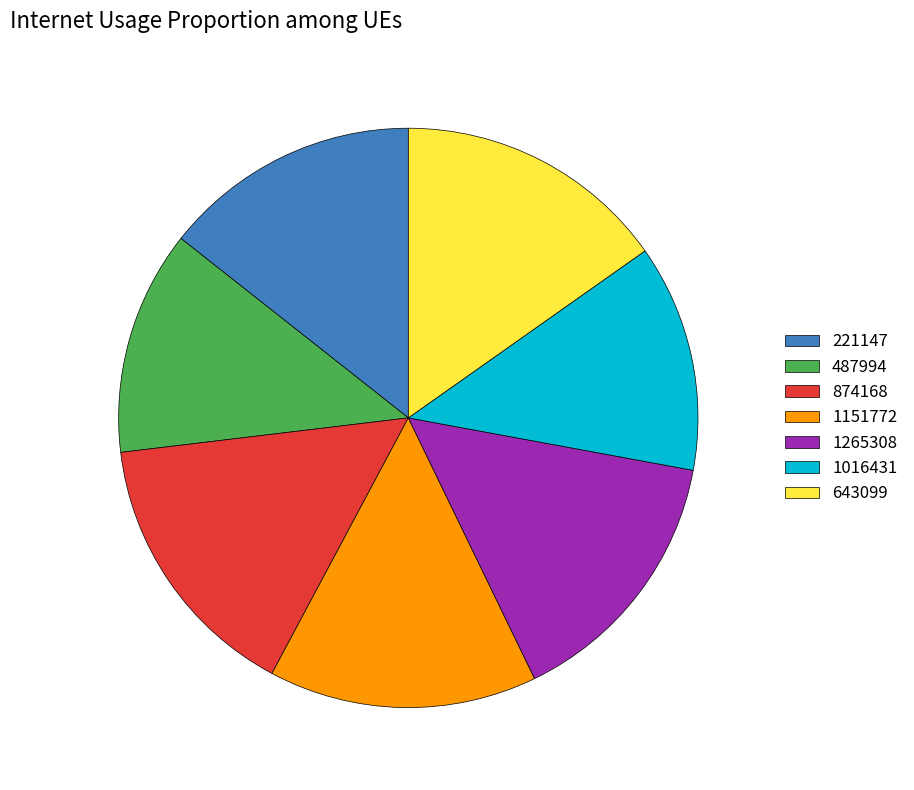

Do 1265308 and 874168 together represent more than half of the pie?

No